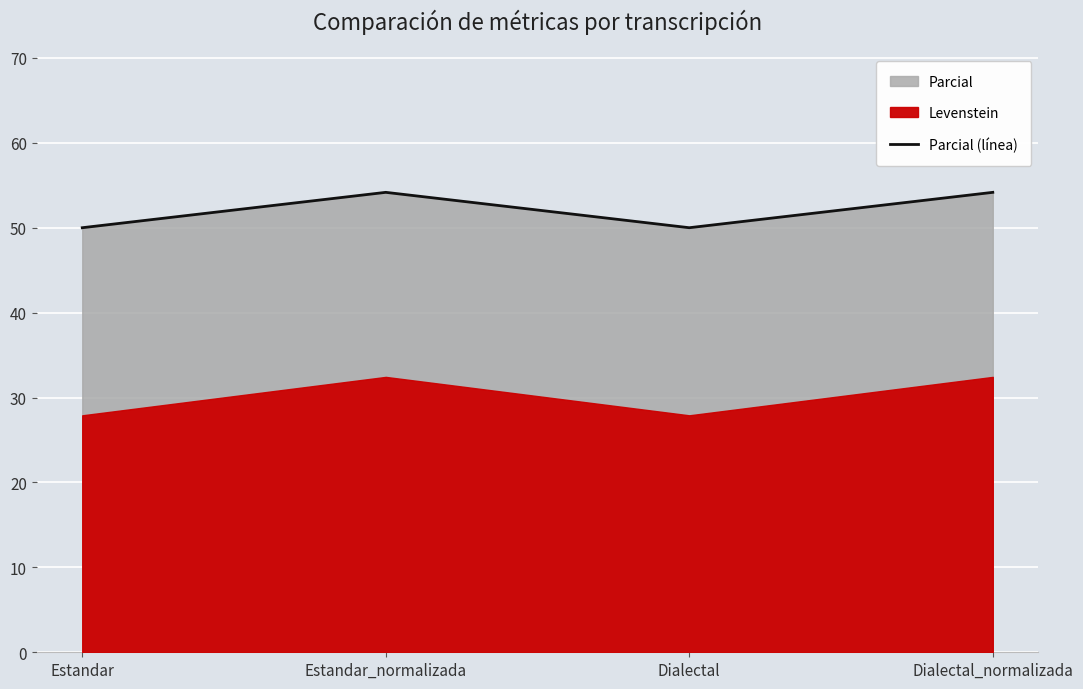

What is the label of the 4th point from the right?

Estandar